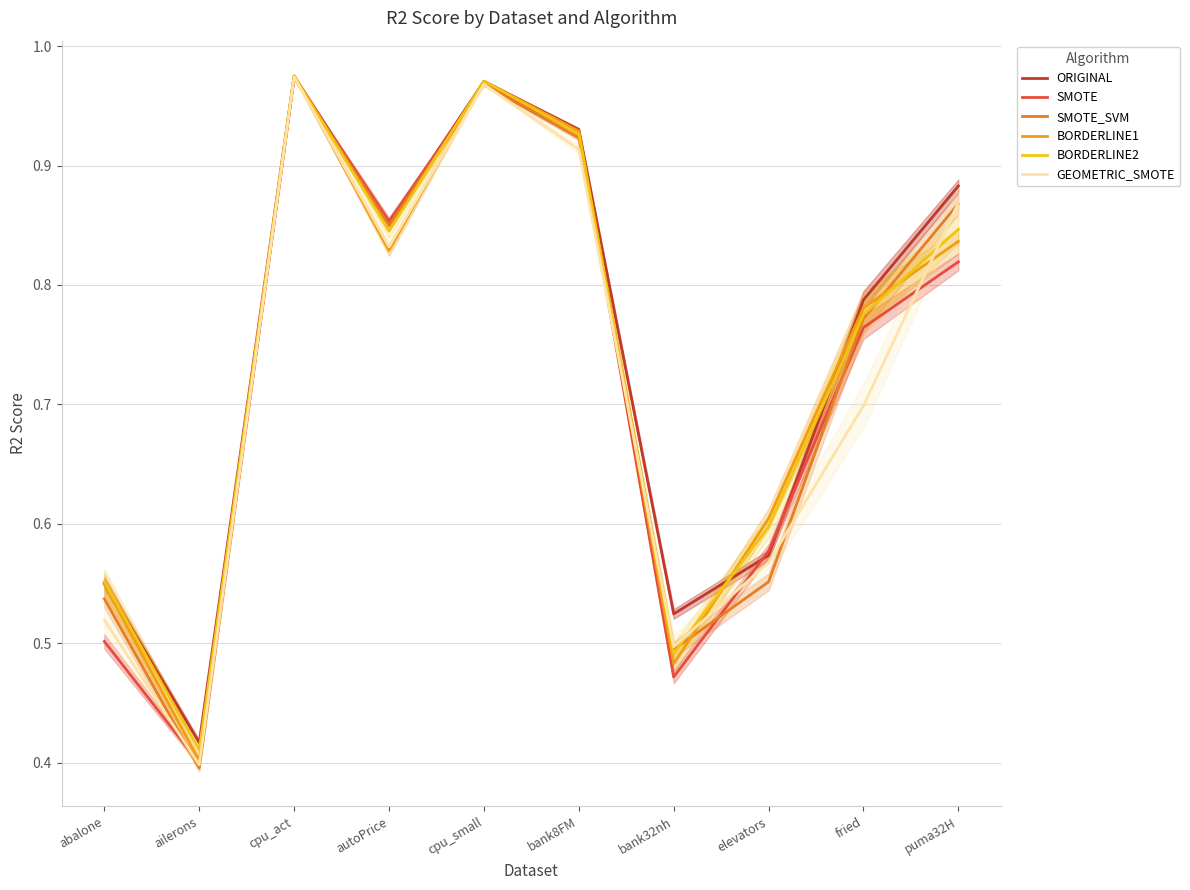

At which label does ORIGINAL reach its peak?

cpu_act